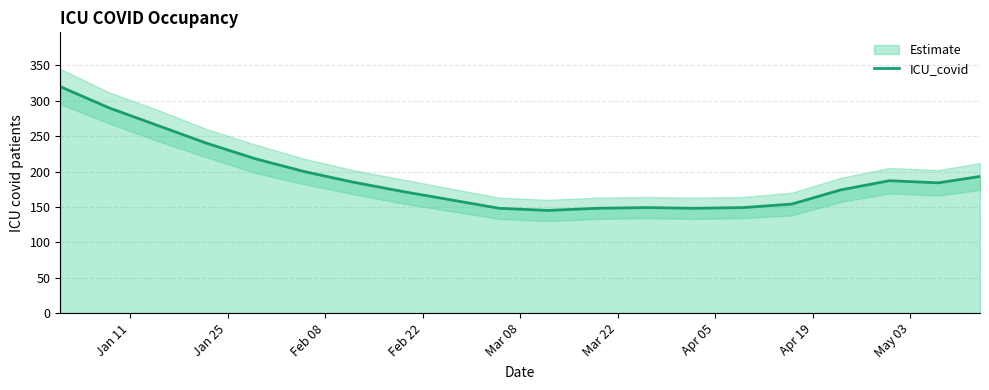

What is the lowest value of the ICU_covid series?

145